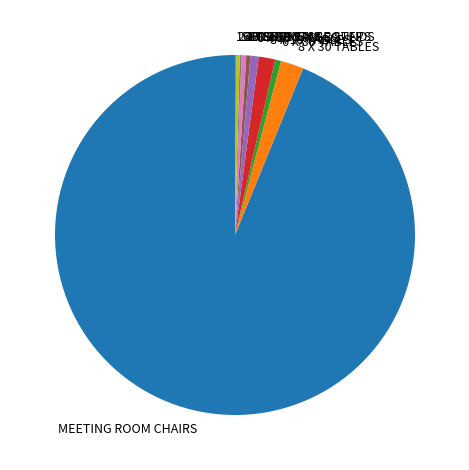

Rank the categories by value from lowest to highest.

MEETING ROOM CHAIRS (2), MEETING ROOM CHAIRS (5), MEETING ROOM CHAIRS (15), MEETING ROOM CHAIRS (25), MEETING ROOM CHAIRS (23), MEETING ROOM CHAIRS (21), MEETING ROOM CHAIRS (19), MEETING ROOM CHAIRS (6), MEETING ROOM CHAIRS (20), 8 X 18 TABLES, MEETING ROOM CHAIRS (14), MEETING ROOM CHAIRS (22)